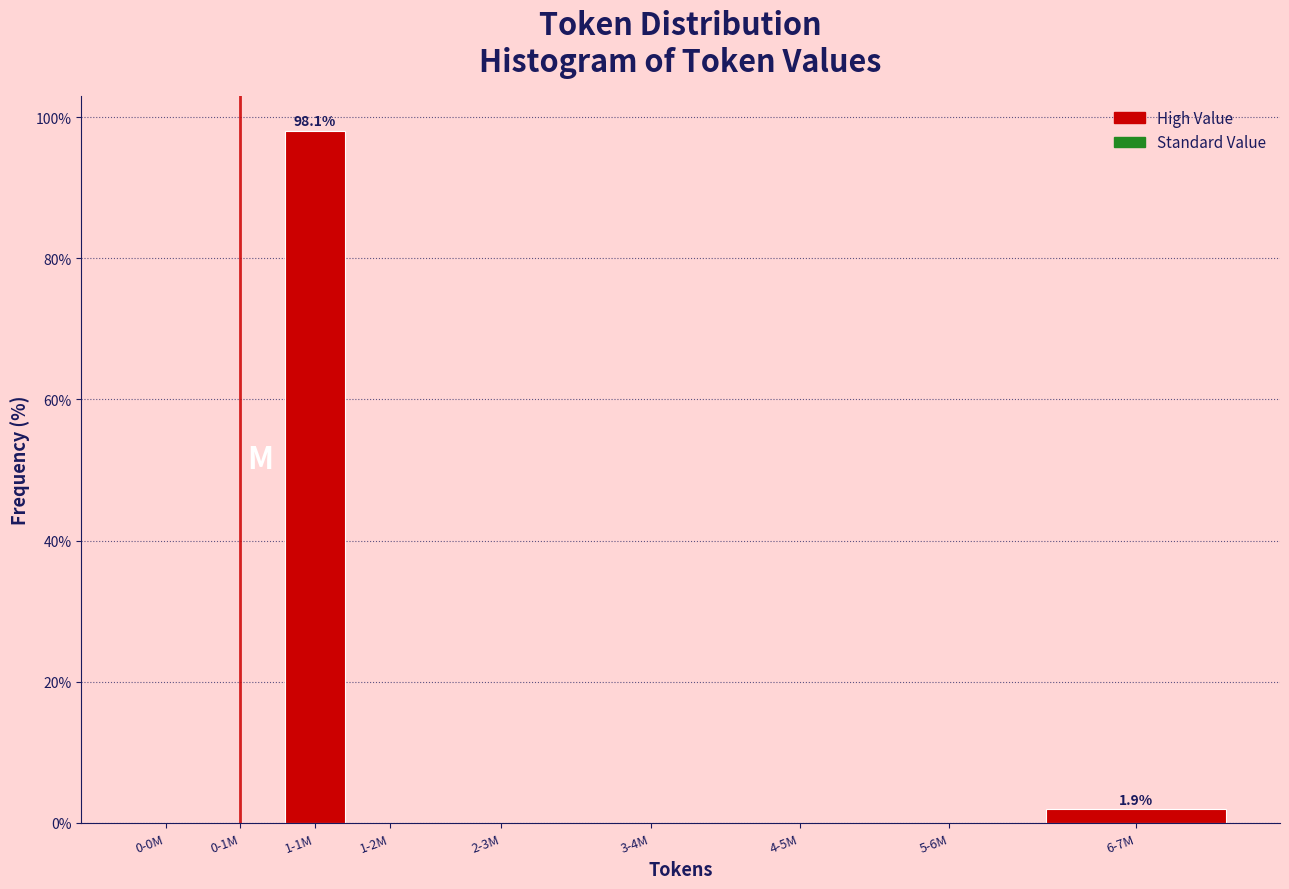

Reading right to left, what are all the values shown in this chart?

6-7M=1.9	5-6M=0.0	4-5M=0.0	3-4M=0.0	2-3M=0.0	1-2M=0.0	1-1M=98.1	0-1M=0.0	0-0M=0.0